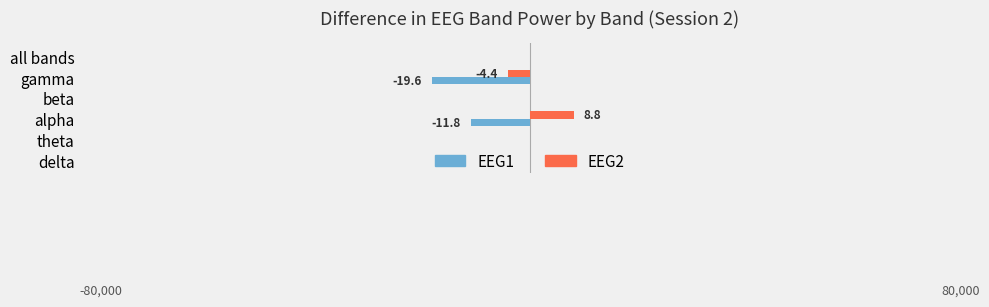

What are all the series names shown in the legend?

EEG1, EEG2